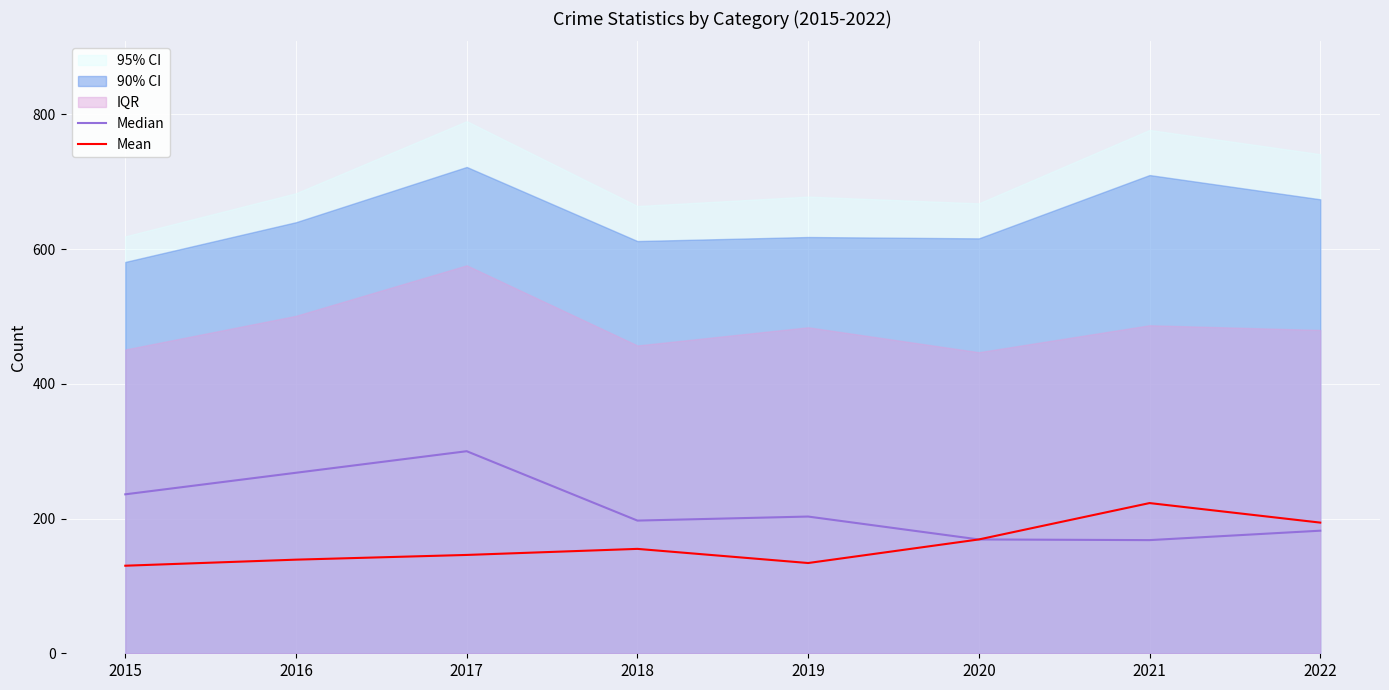

How many lines are shown in the chart?

2